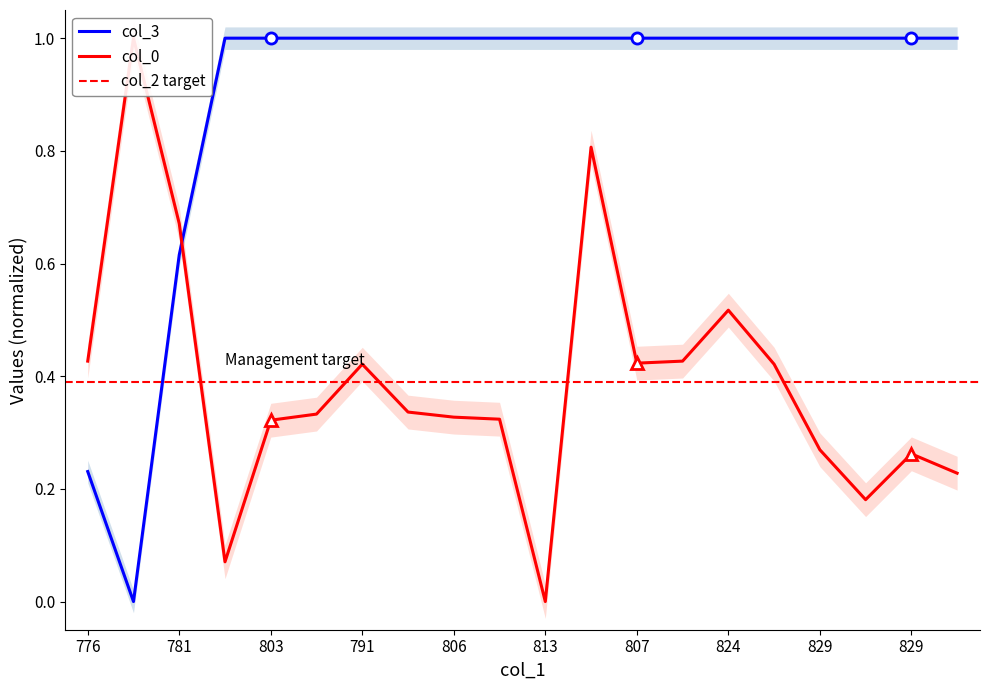

Between 773 and 807, which series saw the biggest shift?

col_3